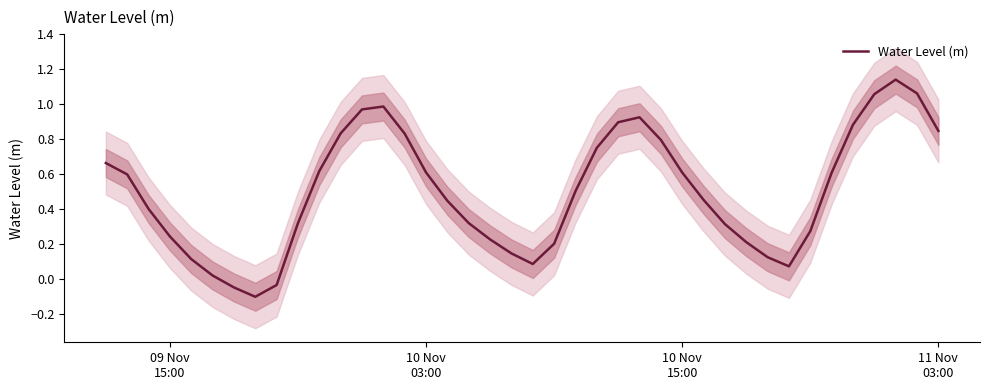

What is the value of the 20th point from the left?

0.1